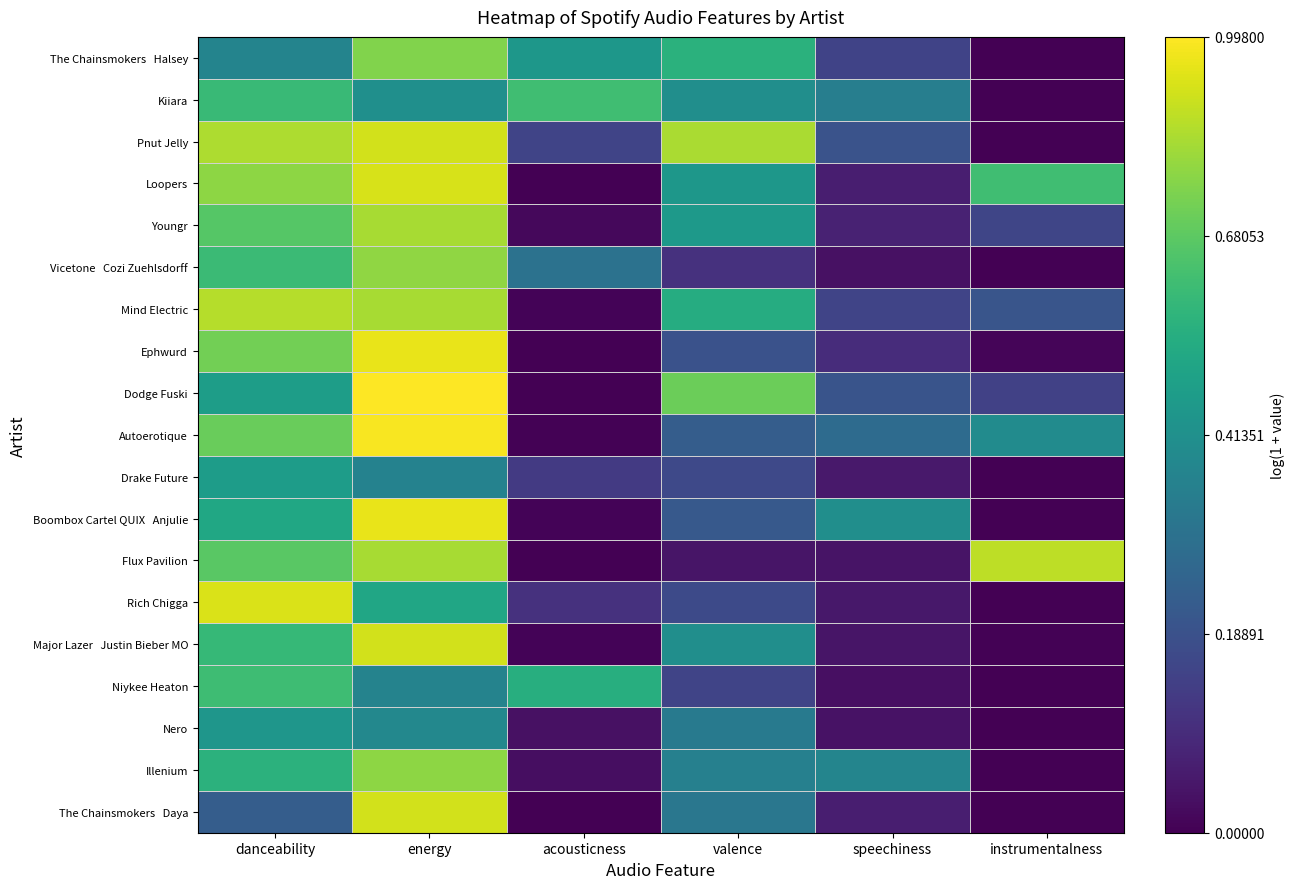

Which series has the widest spread of values?

Dodge Fuski